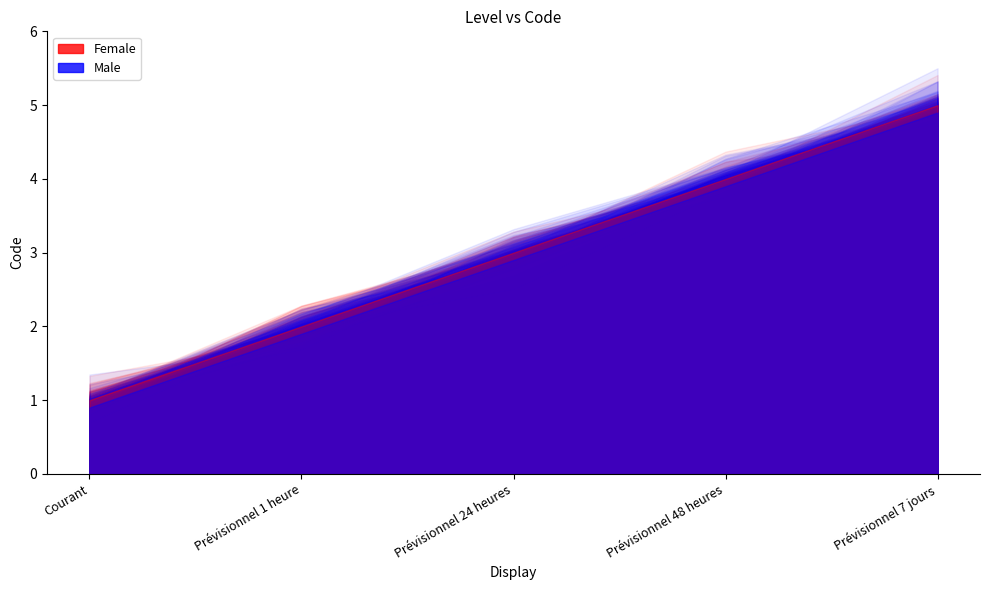

Count the values in the range 2 to 4.

3